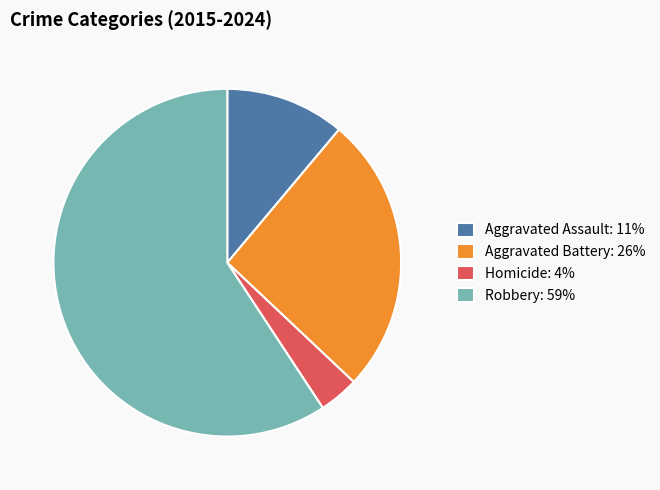

True or false: Aggravated Assault: 11% accounts for 19% of the total.

False